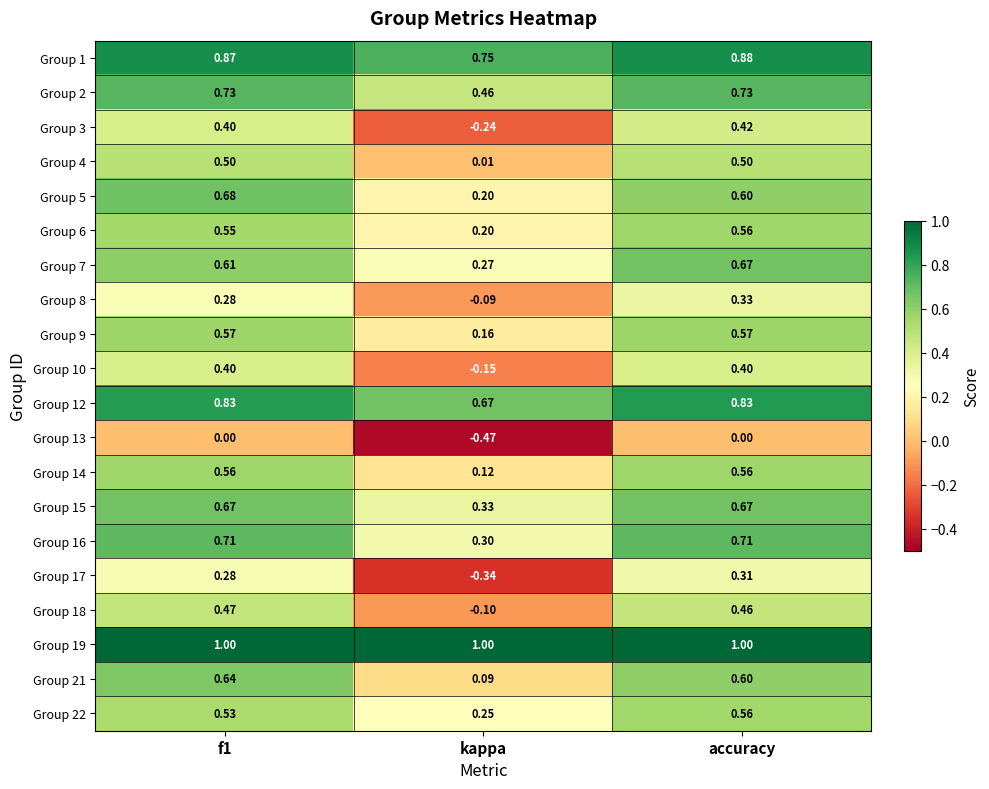

Which series has the largest total across all categories?

Group 19